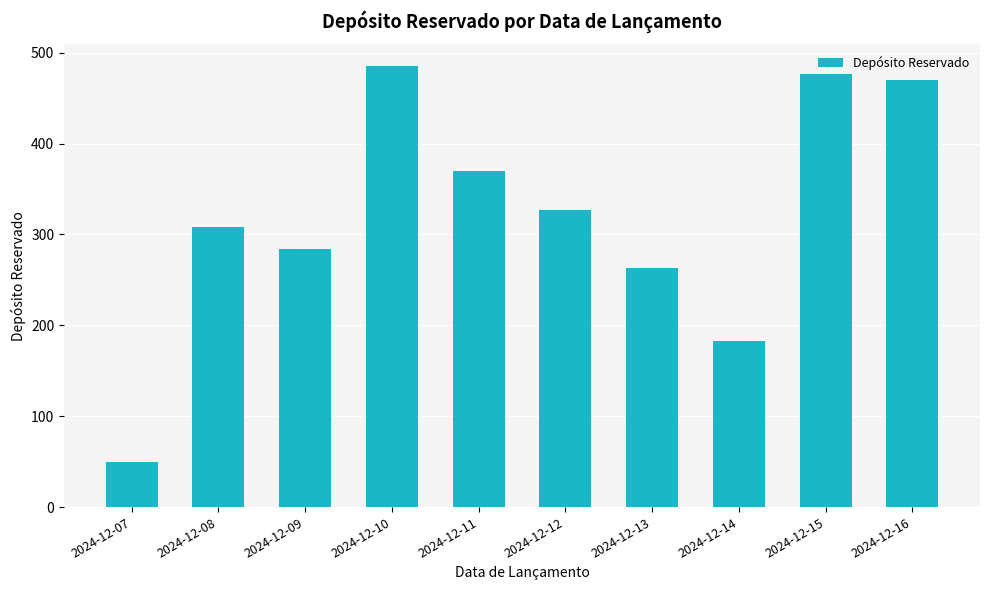

Which label corresponds to the largest value in the chart?

2024-12-10